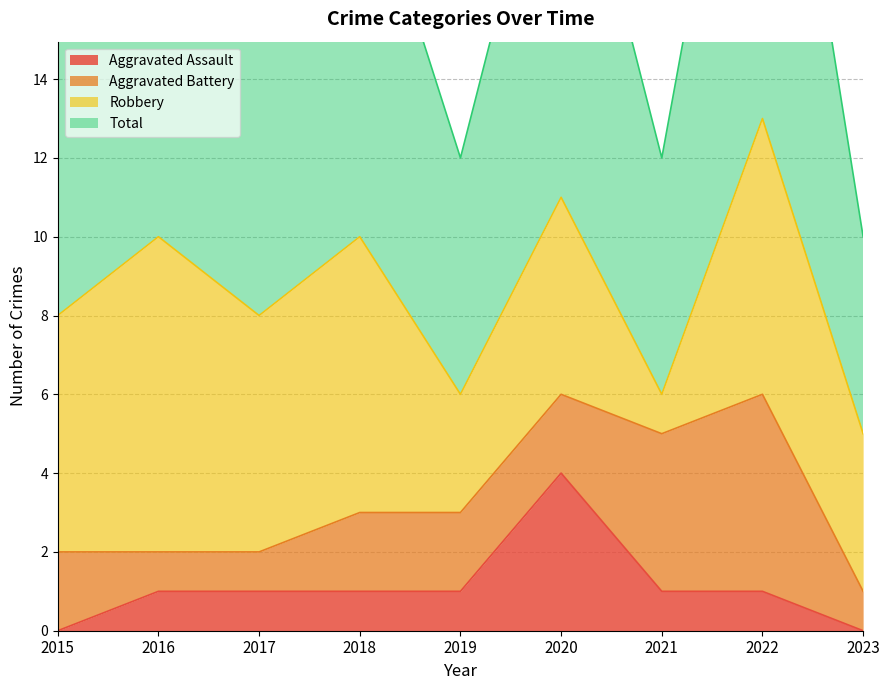

The value of Aggravated Assault at 2023 is -2. True or false?

False